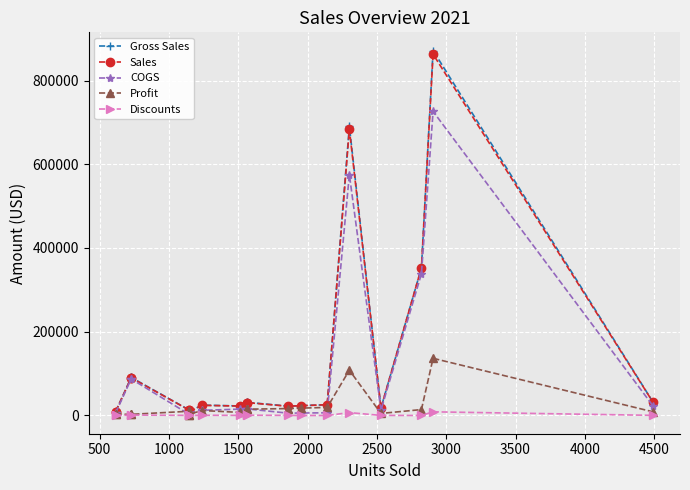

What are all the series names shown in the legend?

Gross Sales, Sales, COGS, Profit, Discounts